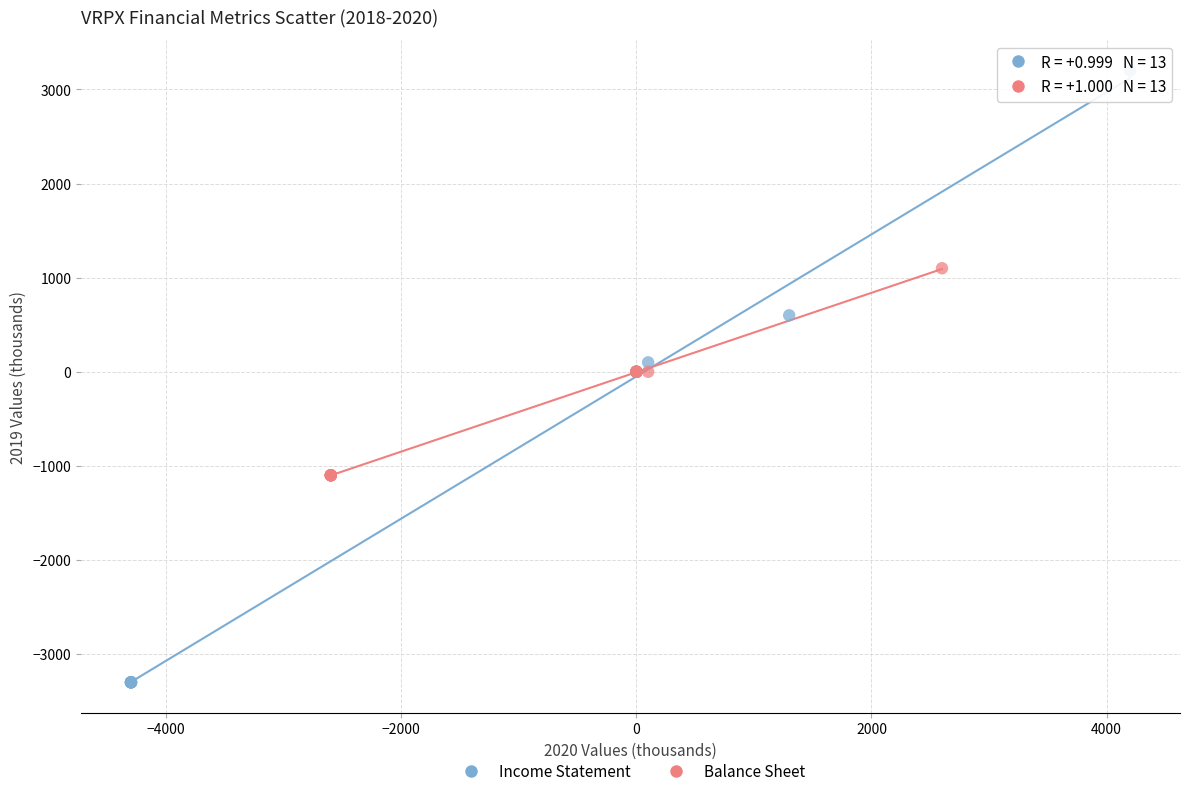

Which series has the largest Y range (max minus min)?

Income Statement